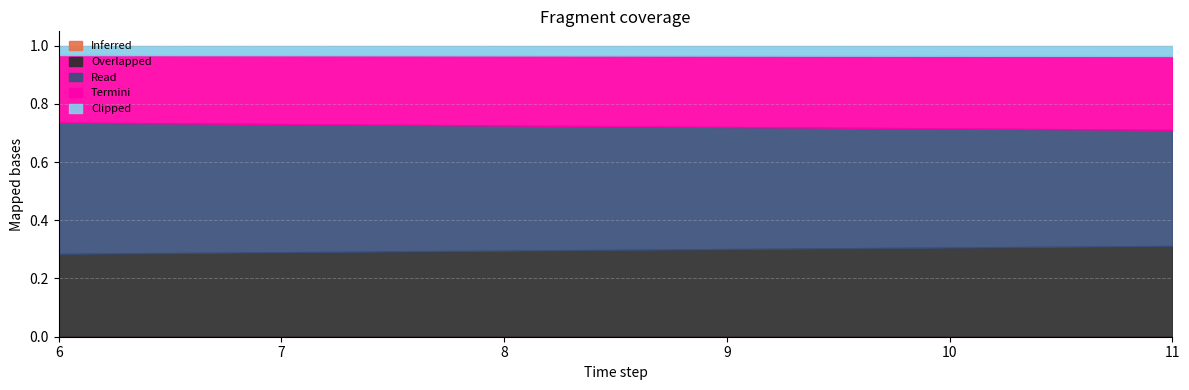

What is the total value across all series at 10?

1.0